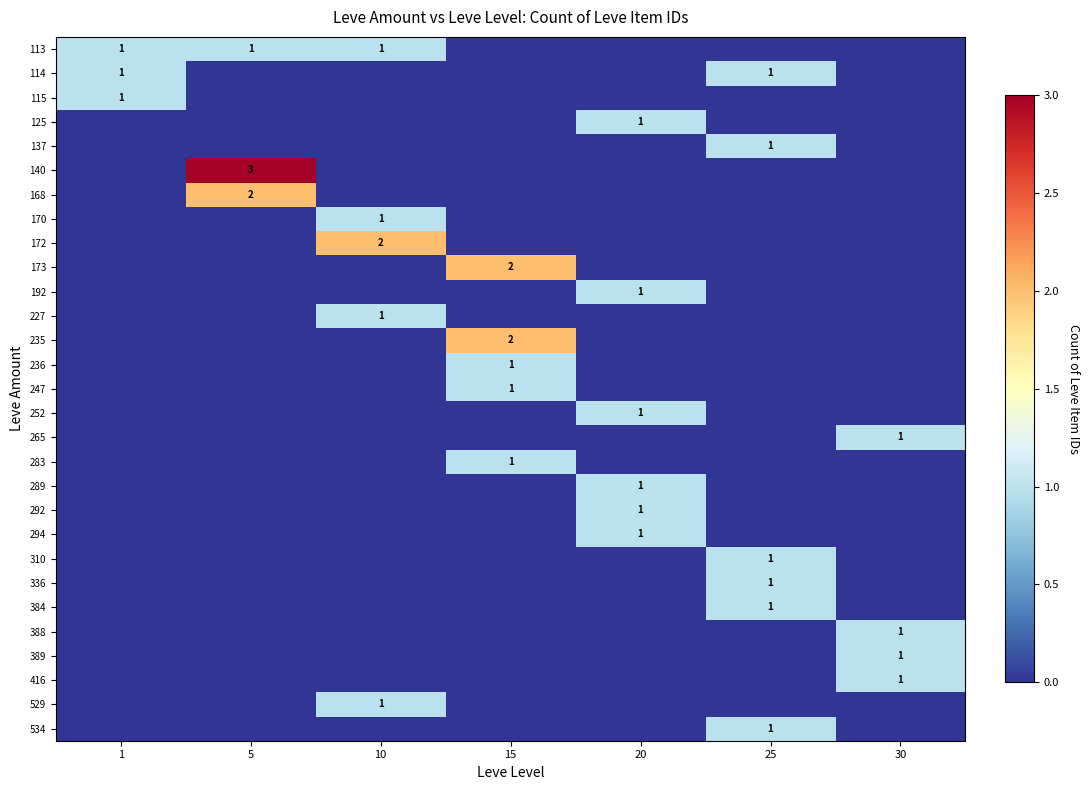

Which series changed the most between 10 and 20?

172